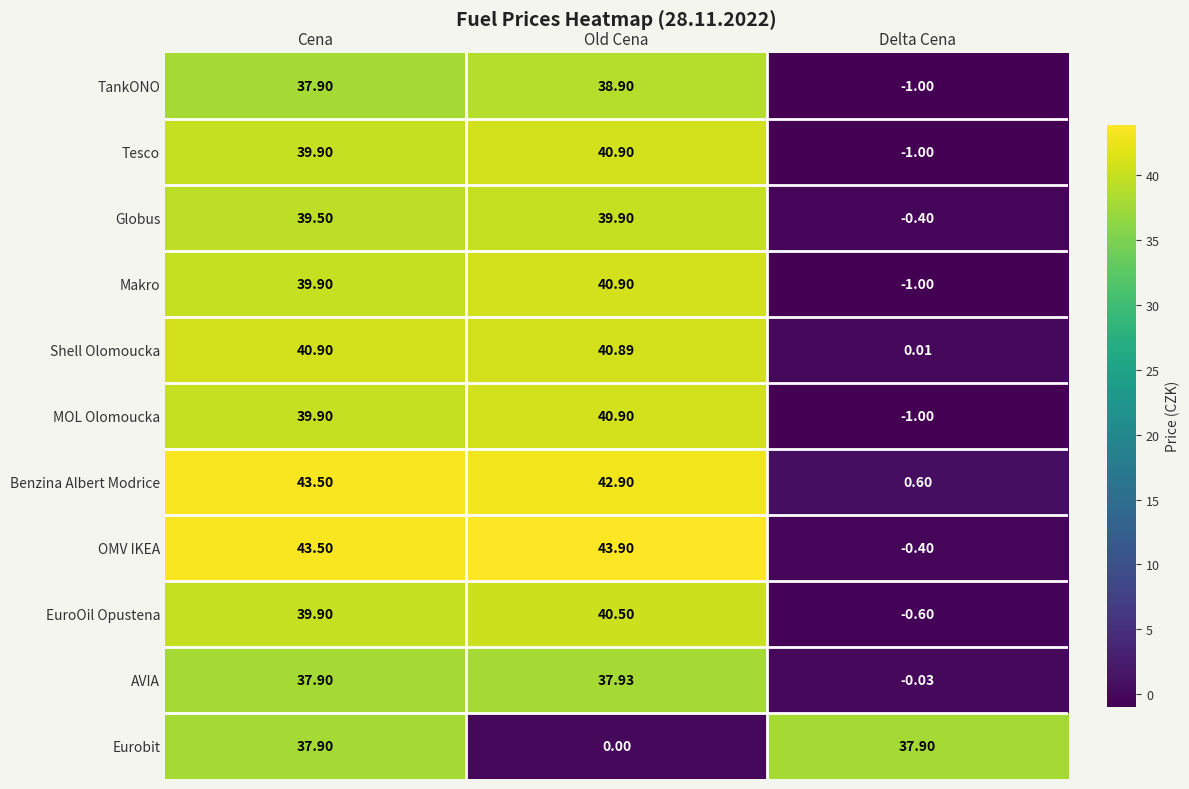

What is the spread (max minus min) of values at Delta Cena?

38.9